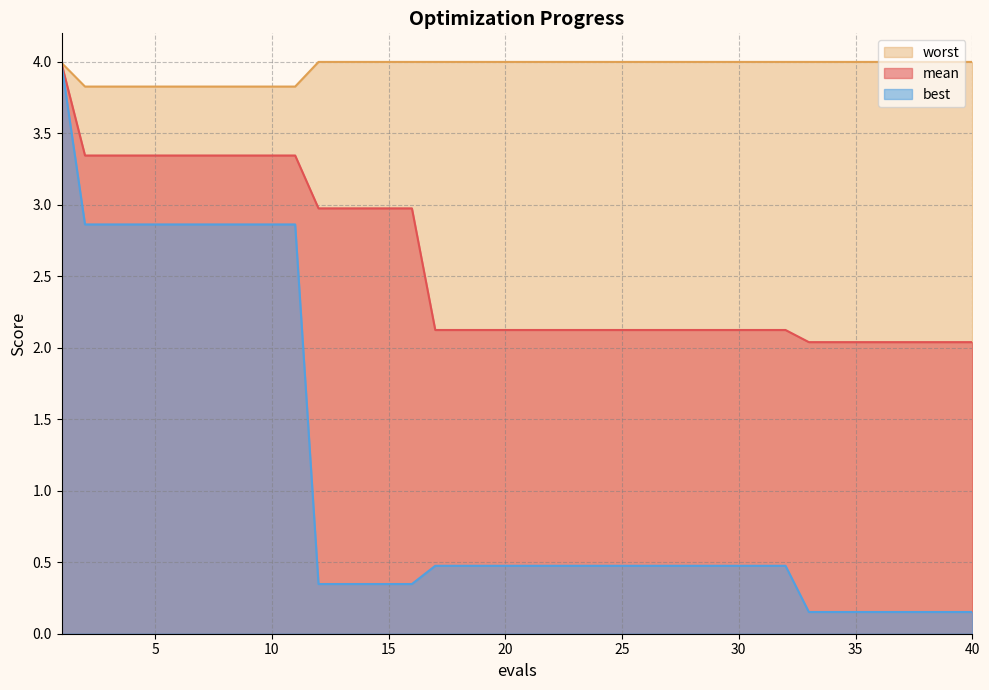

True or false: mean and worst cross at least once.

False